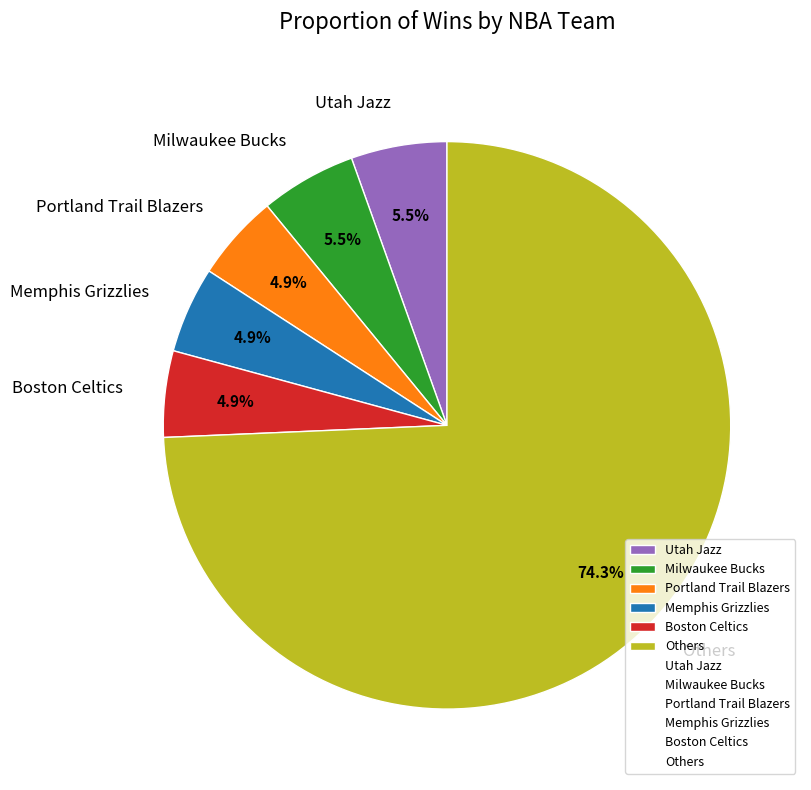

What is the majority slice?

Others